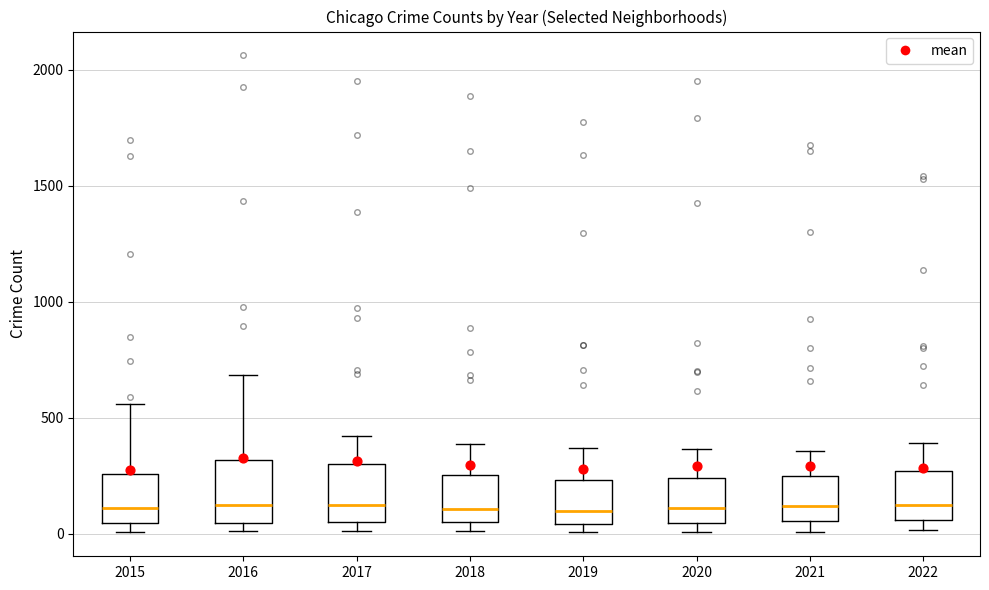

Reading left to right, read every box against the y-axis: the position of its median line, the range the box covers, and the ends of its whiskers. The values are not printed on the chart, so give them approximately, as read against the axis.

2015: median 100, box 50 to 250, whiskers 0 to 550
2016: median 100, box 50 to 300, whiskers 0 to 700
2017: median 100, box 50 to 300, whiskers 0 to 400
2018: median 100, box 50 to 250, whiskers 0 to 400
2019: median 100, box 50 to 250, whiskers 0 to 350
2020: median 100, box 50 to 250, whiskers 0 to 350
2021: median 100, box 50 to 250, whiskers 0 to 350
2022: median 100, box 50 to 250, whiskers 0 to 400